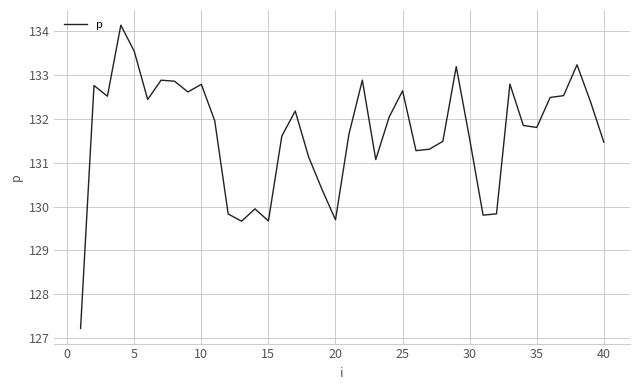

What is the minimum value shown in the chart?

127.2